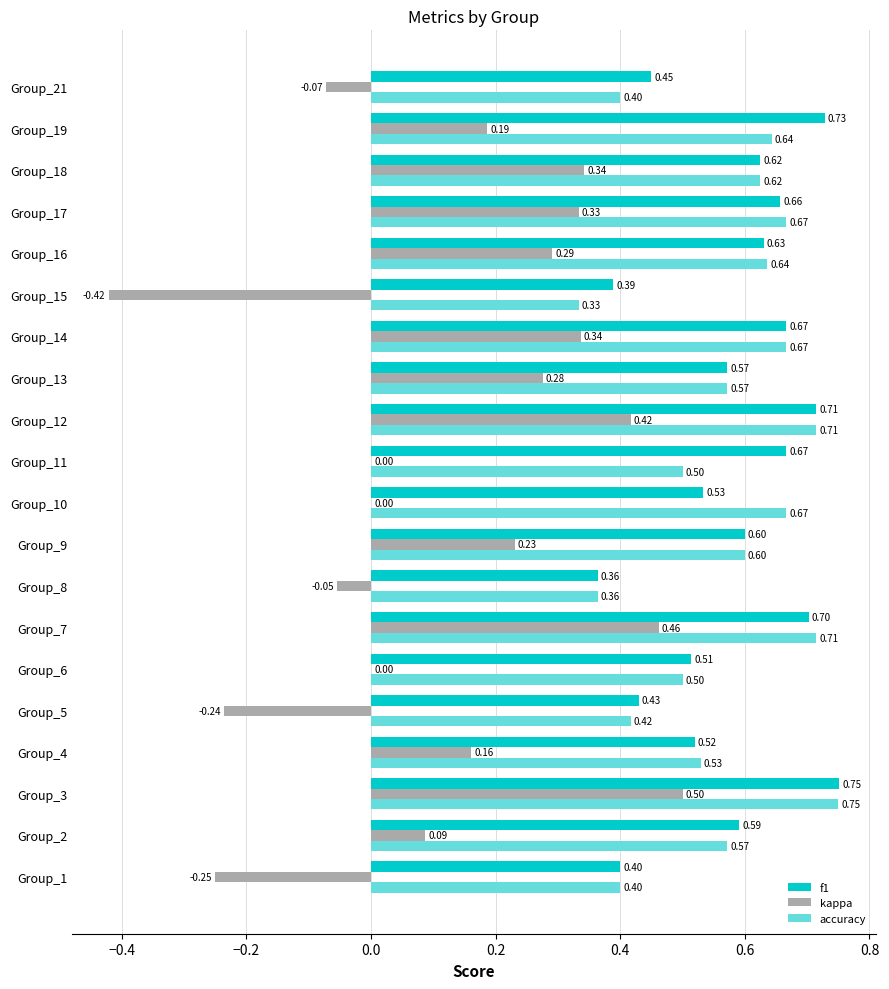

Between Group_11 and Group_19, which series saw the biggest shift?

kappa